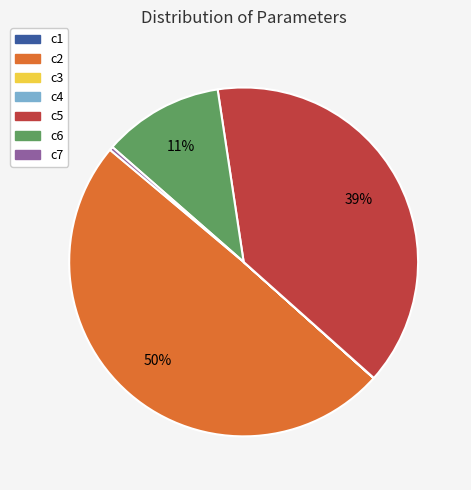

Does c7 account for over 50% of the chart?

No